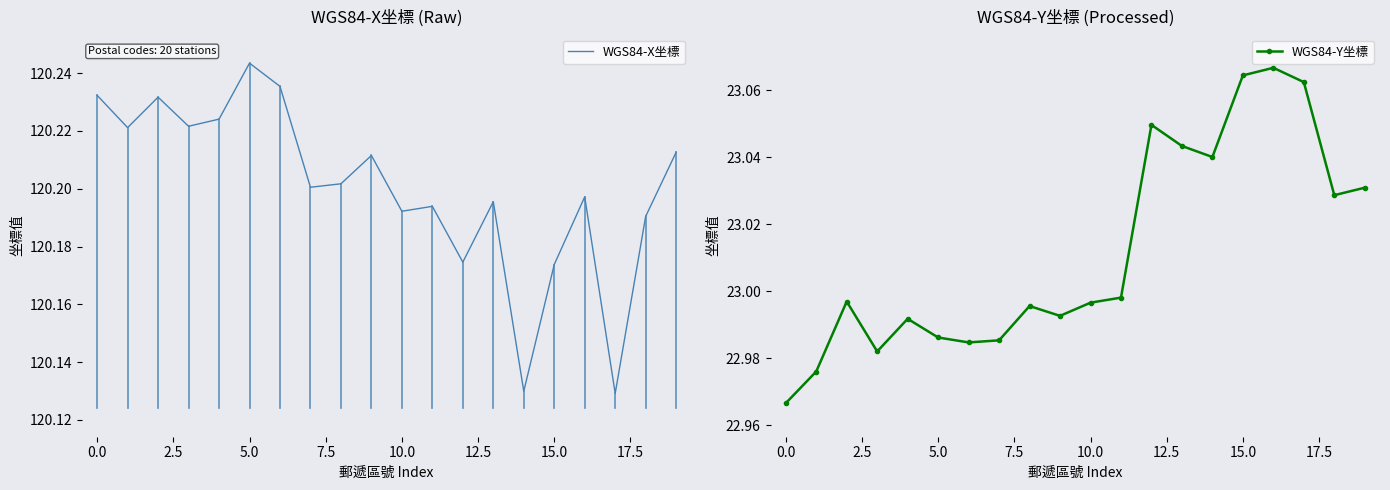

Does the chart display data point markers on the line(s)?

No